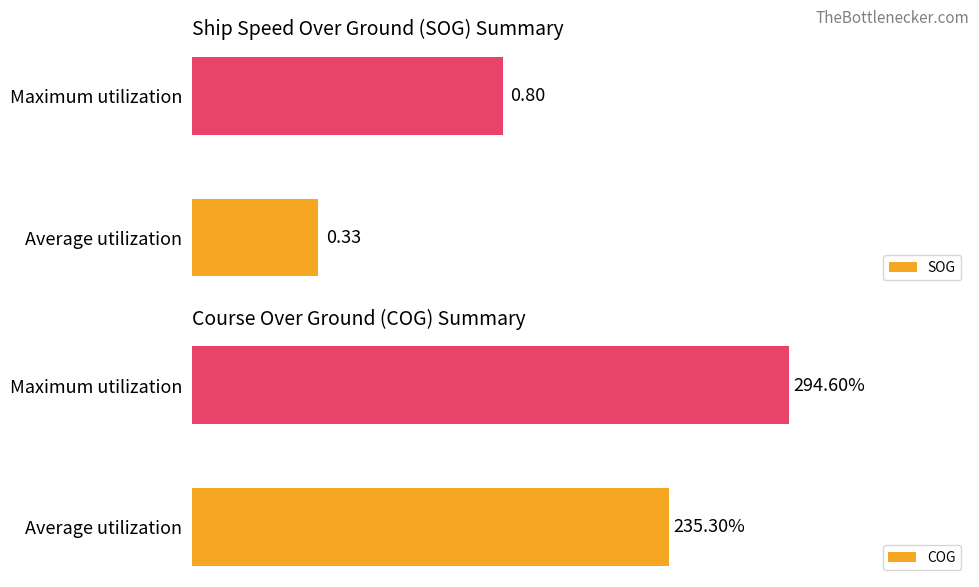

Which category has the lowest value in the SOG series?

Average utilization